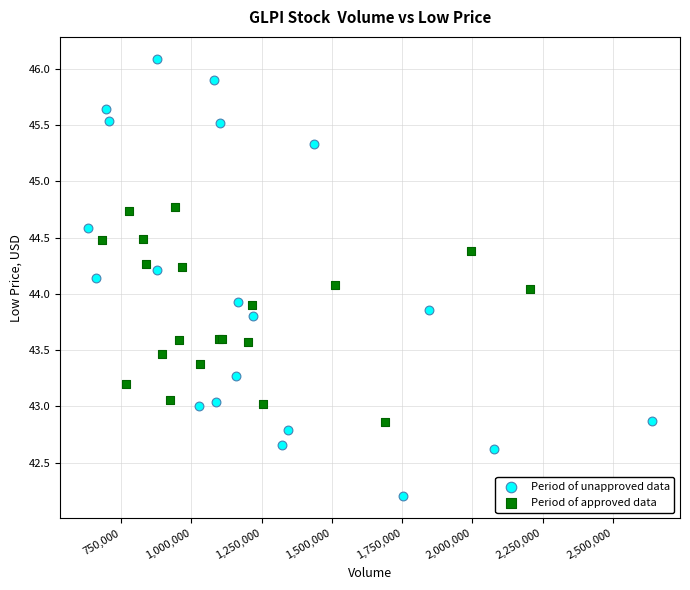

Which series reaches the minimum Y coordinate?

Period of unapproved data